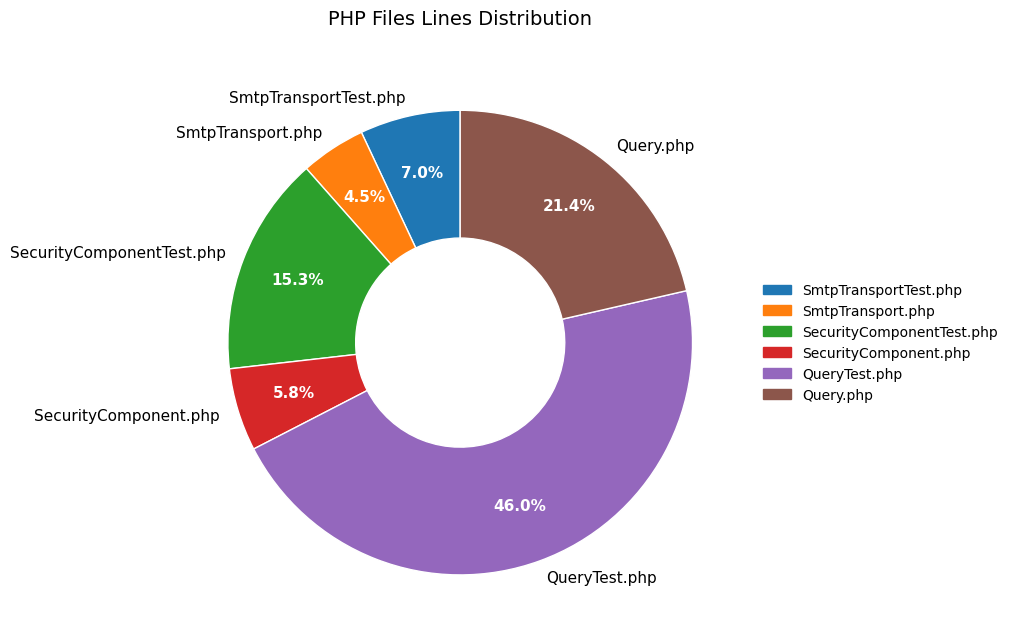

To the nearest percent, what is the difference between the QueryTest.php and SecurityComponentTest.php slice percentages?

31%